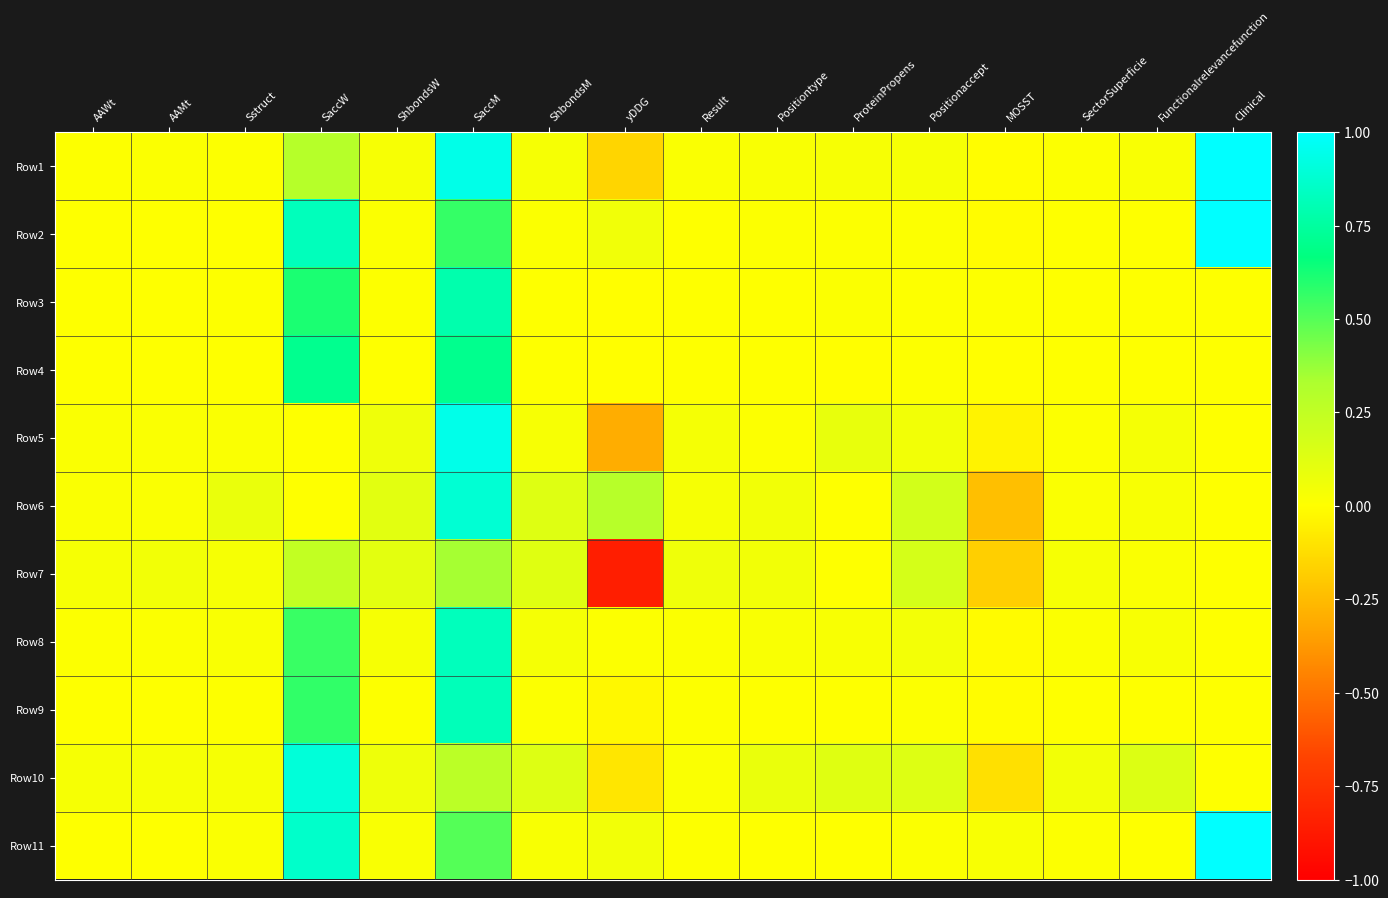

Reading right to left, list all the values displayed in this chart.

Row1: Clinical=1.0	Functionalrelevancefunction=0.0	SectorSuperficie=0.0	MOSST=-0.0	Positionaccept=0.0	ProteinPropens=0.0	Positiontype=0.0	Result=0.0	yDDG=-0.2	ShbondsM=0.0	SaccM=0.9	ShbondsW=0.0	SaccW=0.3	Sstruct=0.0	AAMt=0.0	AAWt=0.0
Row2: Clinical=1.0	Functionalrelevancefunction=0.0	SectorSuperficie=0.0	MOSST=-0.0	Positionaccept=0.0	ProteinPropens=0.0	Positiontype=0.0	Result=0.0	yDDG=0.1	ShbondsM=0.0	SaccM=0.6	ShbondsW=0.0	SaccW=0.8	Sstruct=0.0	AAMt=0.0	AAWt=0.0
Row3: Clinical=0.0	Functionalrelevancefunction=0.0	SectorSuperficie=0.0	MOSST=0.0	Positionaccept=0.0	ProteinPropens=0.0	Positiontype=0.0	Result=0.0	yDDG=-0.0	ShbondsM=0.0	SaccM=0.8	ShbondsW=0.0	SaccW=0.6	Sstruct=0.0	AAMt=0.0	AAWt=0.0
Row4: Clinical=0.0	Functionalrelevancefunction=0.0	SectorSuperficie=0.0	MOSST=-0.0	Positionaccept=0.0	ProteinPropens=-0.0	Positiontype=0.0	Result=0.0	yDDG=-0.0	ShbondsM=0.0	SaccM=0.7	ShbondsW=0.0	SaccW=0.7	Sstruct=0.0	AAMt=0.0	AAWt=0.0
Row5: Clinical=0.0	Functionalrelevancefunction=0.0	SectorSuperficie=0.0	MOSST=-0.0	Positionaccept=0.0	ProteinPropens=0.1	Positiontype=0.0	Result=0.0	yDDG=-0.3	ShbondsM=0.0	SaccM=0.9	ShbondsW=0.1	SaccW=0.0	Sstruct=0.0	AAMt=0.0	AAWt=0.0
Row6: Clinical=0.0	Functionalrelevancefunction=0.0	SectorSuperficie=0.0	MOSST=-0.2	Positionaccept=0.2	ProteinPropens=0.0	Positiontype=0.0	Result=0.0	yDDG=0.3	ShbondsM=0.1	SaccM=0.9	ShbondsW=0.1	SaccW=0.0	Sstruct=0.1	AAMt=0.0	AAWt=0.0
Row7: Clinical=0.0	Functionalrelevancefunction=0.0	SectorSuperficie=0.0	MOSST=-0.2	Positionaccept=0.2	ProteinPropens=0.0	Positiontype=0.0	Result=0.1	yDDG=-0.8	ShbondsM=0.1	SaccM=0.3	ShbondsW=0.1	SaccW=0.2	Sstruct=0.0	AAMt=0.0	AAWt=0.0
Row8: Clinical=0.0	Functionalrelevancefunction=0.0	SectorSuperficie=0.0	MOSST=-0.0	Positionaccept=0.0	ProteinPropens=0.0	Positiontype=0.0	Result=0.0	yDDG=0.0	ShbondsM=0.0	SaccM=0.8	ShbondsW=0.0	SaccW=0.6	Sstruct=0.0	AAMt=0.0	AAWt=0.0
Row9: Clinical=0.0	Functionalrelevancefunction=0.0	SectorSuperficie=0.0	MOSST=-0.0	Positionaccept=0.0	ProteinPropens=0.0	Positiontype=0.0	Result=0.0	yDDG=-0.0	ShbondsM=0.0	SaccM=0.8	ShbondsW=0.0	SaccW=0.6	Sstruct=0.0	AAMt=0.0	AAWt=0.0
Row10: Clinical=0.0	Functionalrelevancefunction=0.1	SectorSuperficie=0.1	MOSST=-0.1	Positionaccept=0.1	ProteinPropens=0.1	Positiontype=0.1	Result=0.0	yDDG=-0.1	ShbondsM=0.1	SaccM=0.3	ShbondsW=0.1	SaccW=0.9	Sstruct=0.0	AAMt=0.0	AAWt=0.0
Row11: Clinical=1.0	Functionalrelevancefunction=0.0	SectorSuperficie=0.0	MOSST=0.0	Positionaccept=0.0	ProteinPropens=0.0	Positiontype=0.0	Result=0.0	yDDG=0.1	ShbondsM=0.0	SaccM=0.5	ShbondsW=0.0	SaccW=0.9	Sstruct=0.0	AAMt=0.0	AAWt=0.0